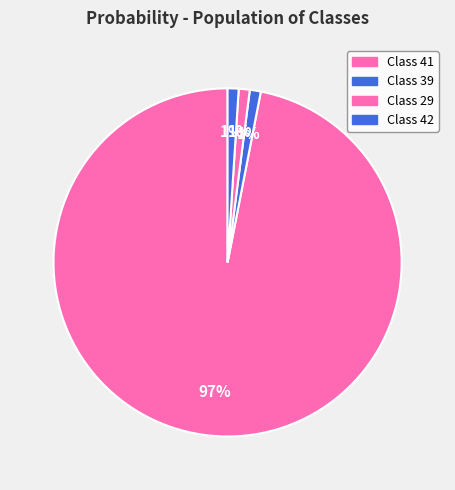

Which slice is the largest?

Class 41